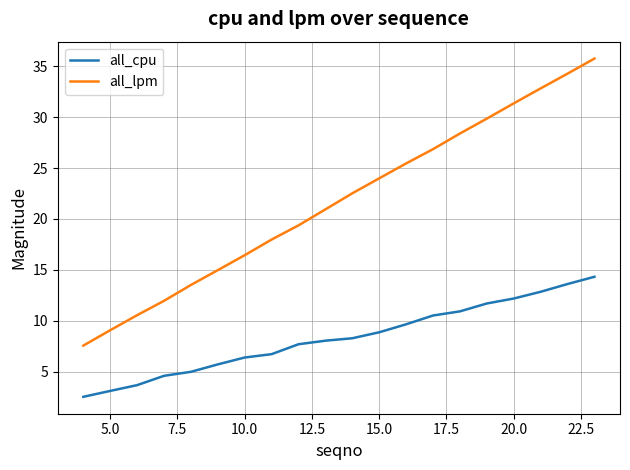

Which series has the largest total across all categories?

all_lpm